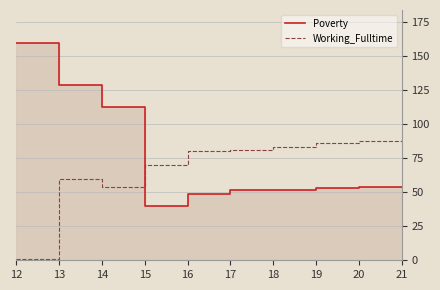

Read the Poverty value at 16, to the nearest 50.

50